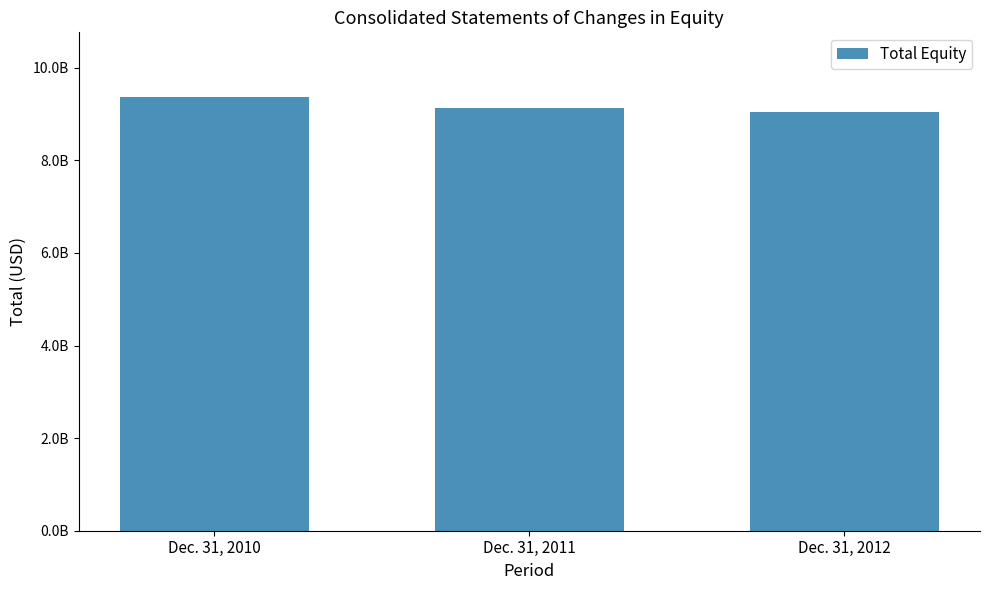

What is the maximum value shown in the chart?

9360900000